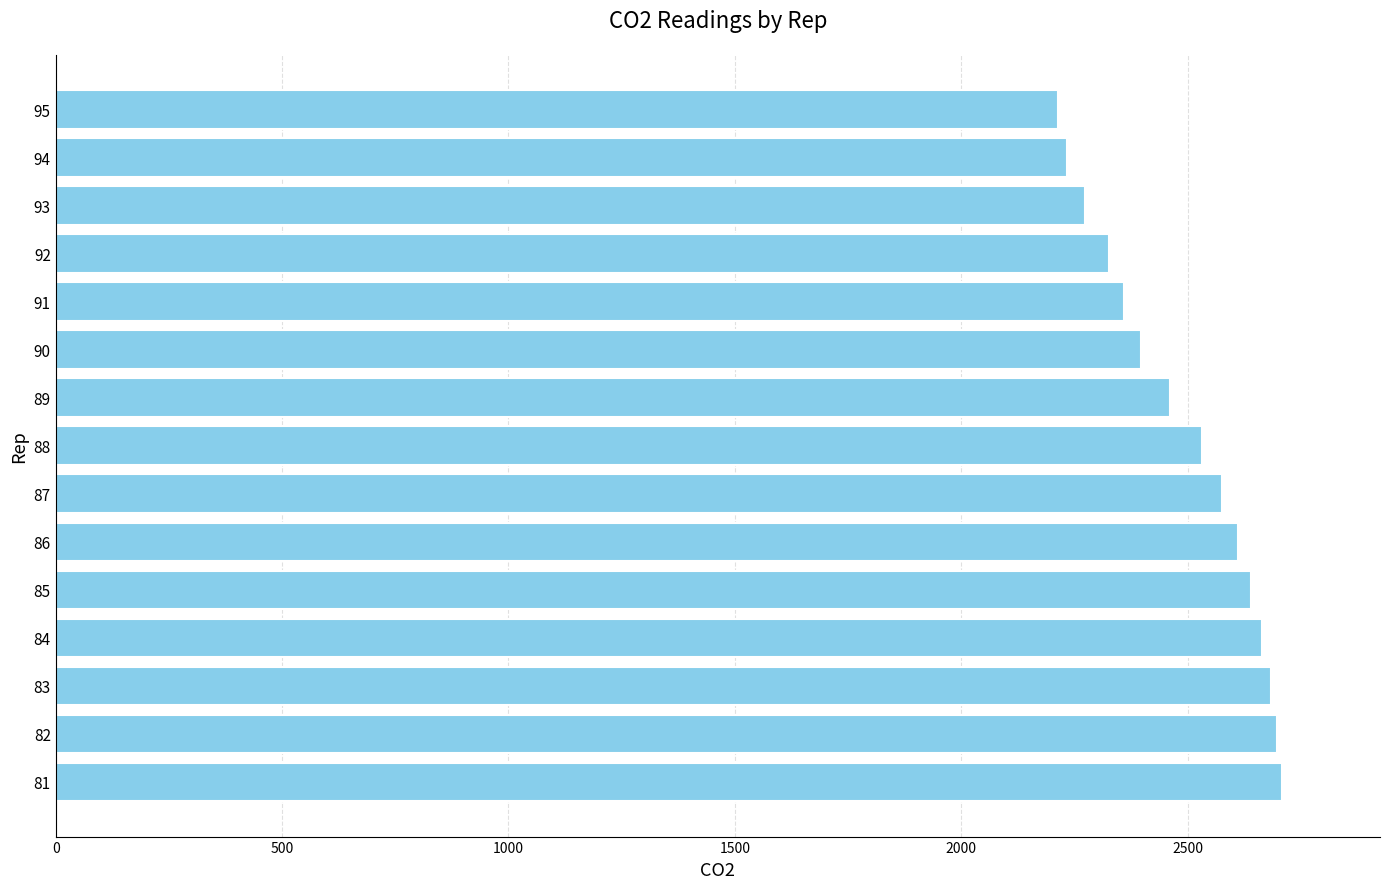

What is the change in value from 82 to 90?

-301